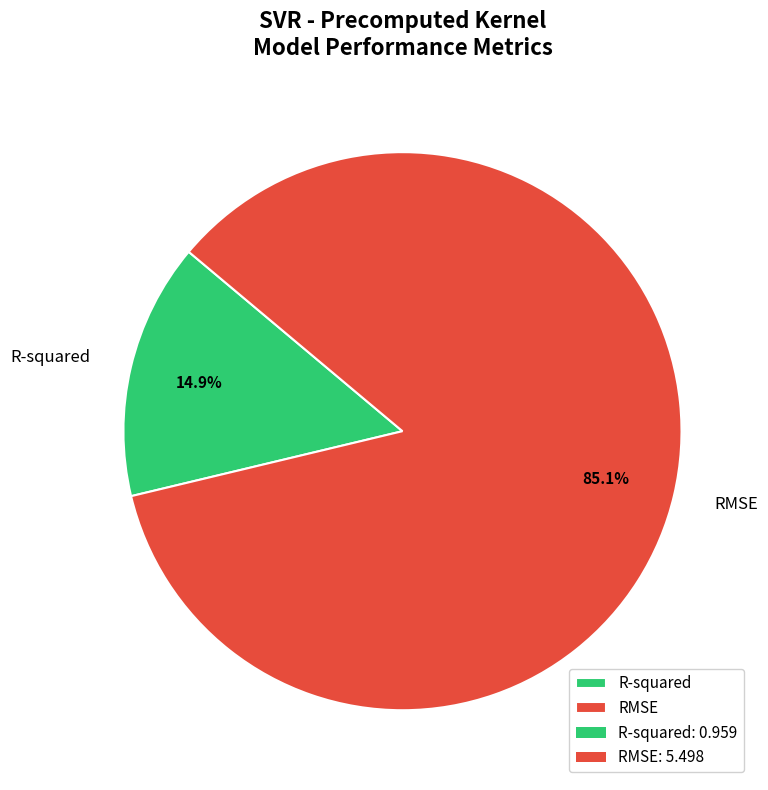

What percentage is the R-squared slice, to the nearest percent?

15%